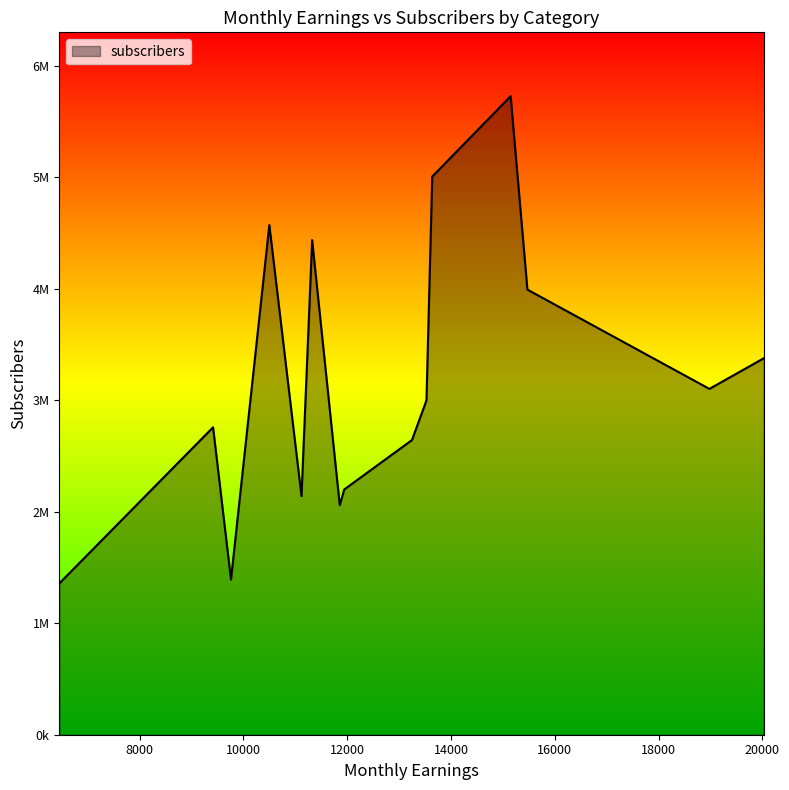

Does the chart have visible grid lines?

No